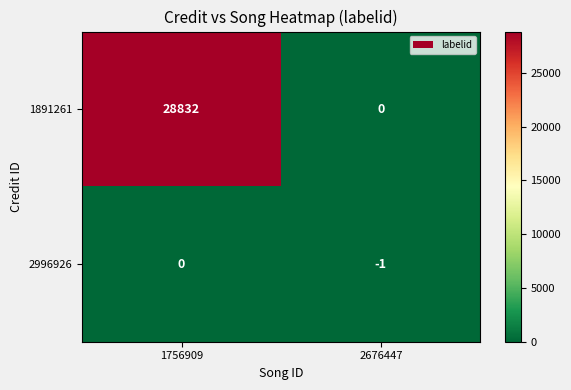

At which category is the sum across all series the highest?

1756909